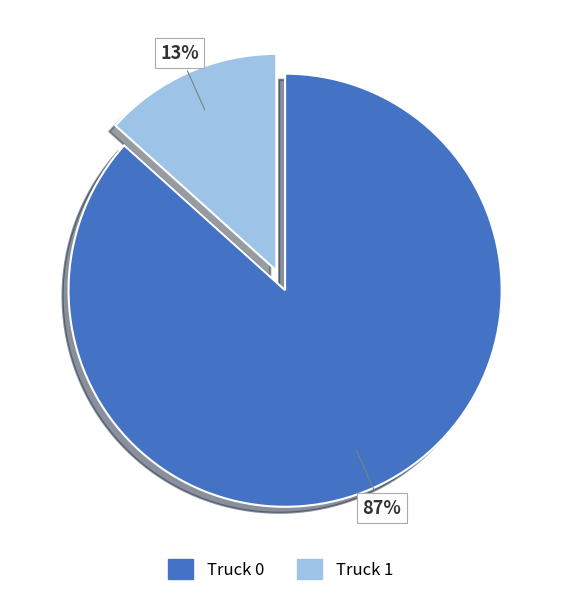

Between Truck 0 and Truck 1, which is larger?

Truck 0